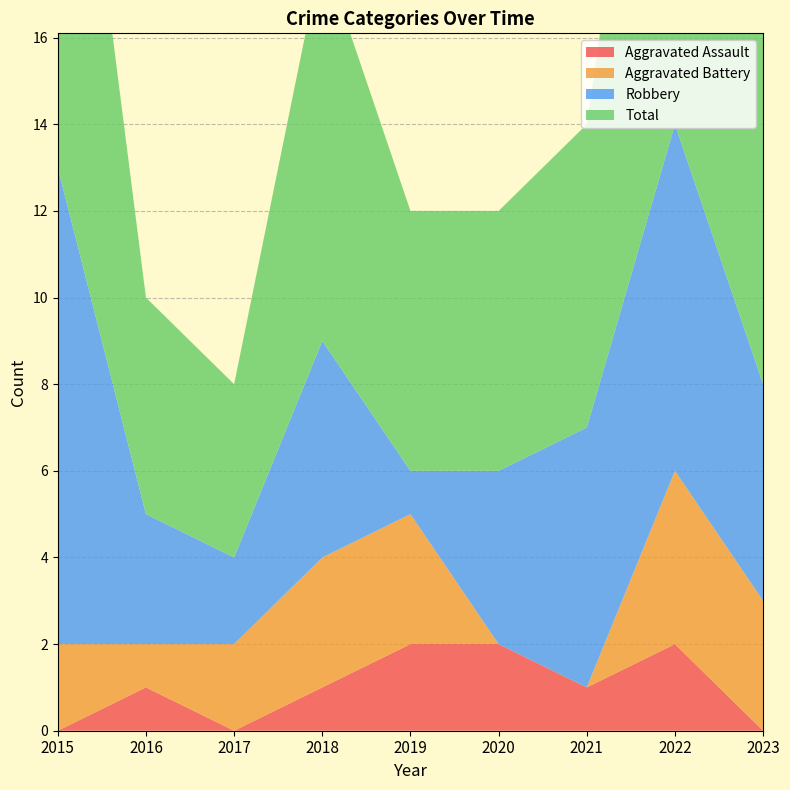

Reading left to right, extract all data points from this chart.

Aggravated Assault: 0	1	0	1	2	2	1	2	0
Aggravated Battery: 2	1	2	3	3	0	0	4	3
Robbery: 11	3	2	5	1	4	6	8	5
Total: 13	5	4	9	6	6	7	14	9